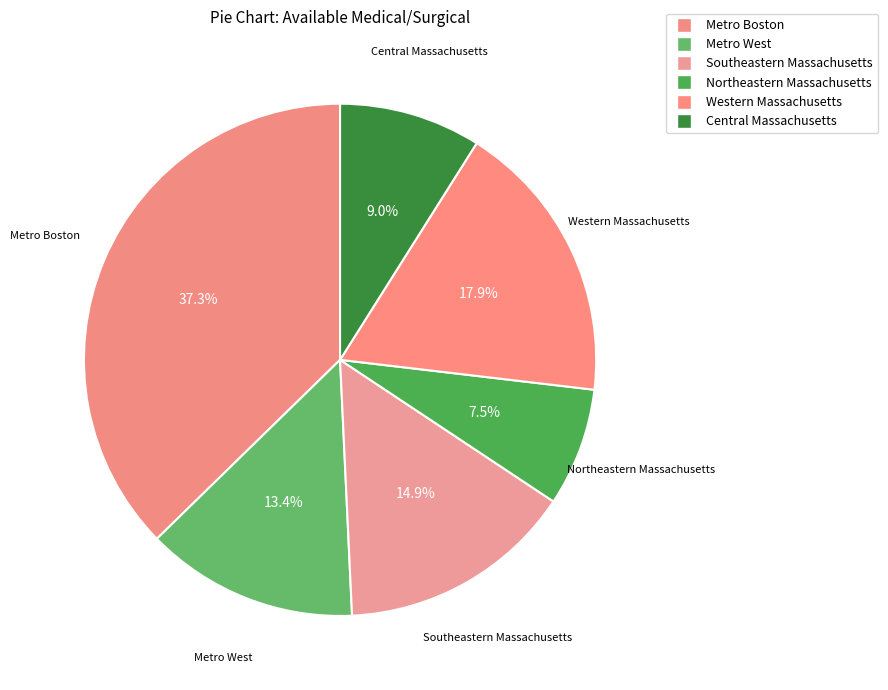

Count the number of slices in the pie.

6